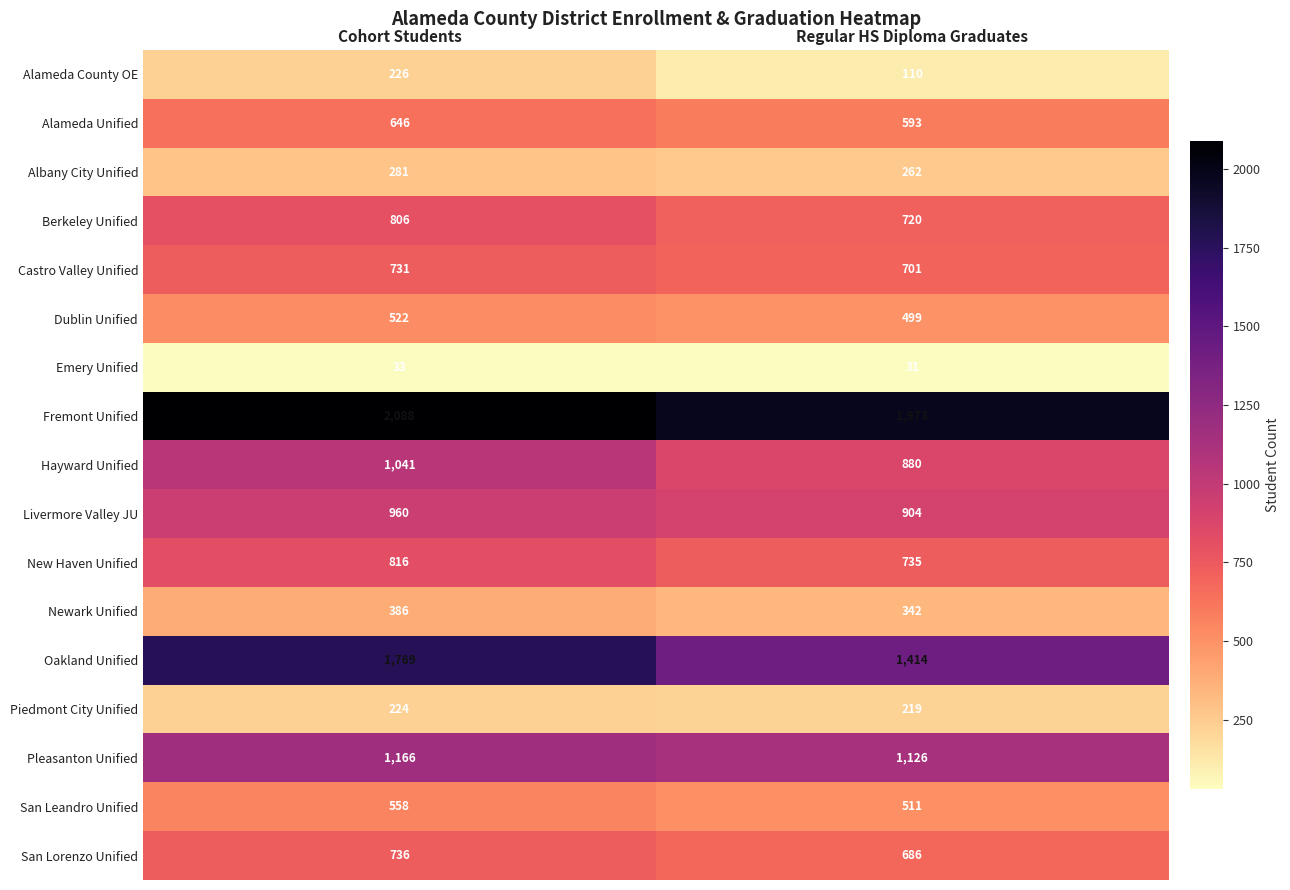

What is the spread (max minus min) of values at Cohort Students?

2055